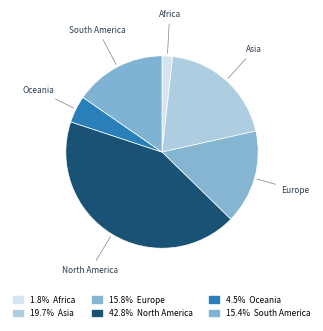

Which has a higher value, North America or Europe?

North America